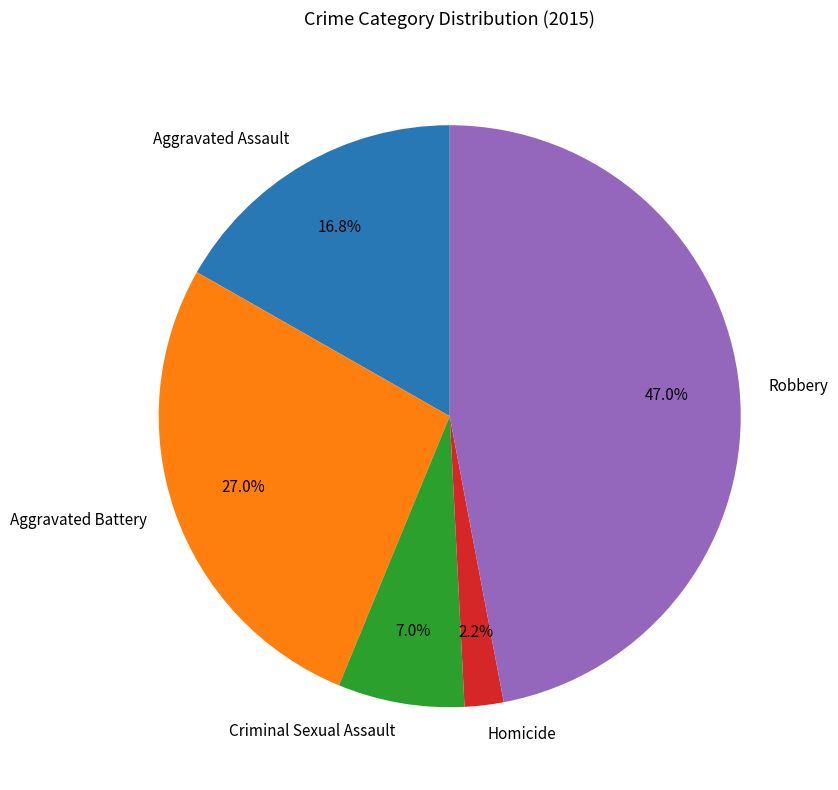

Does any single category account for the majority?

No